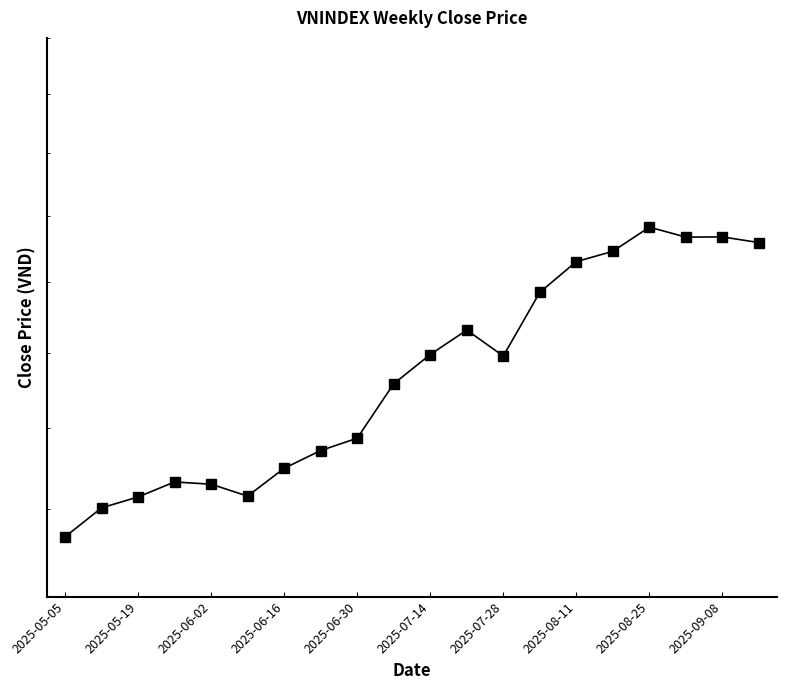

Is it true that the value at 2025-07-14 is 304.3?

False